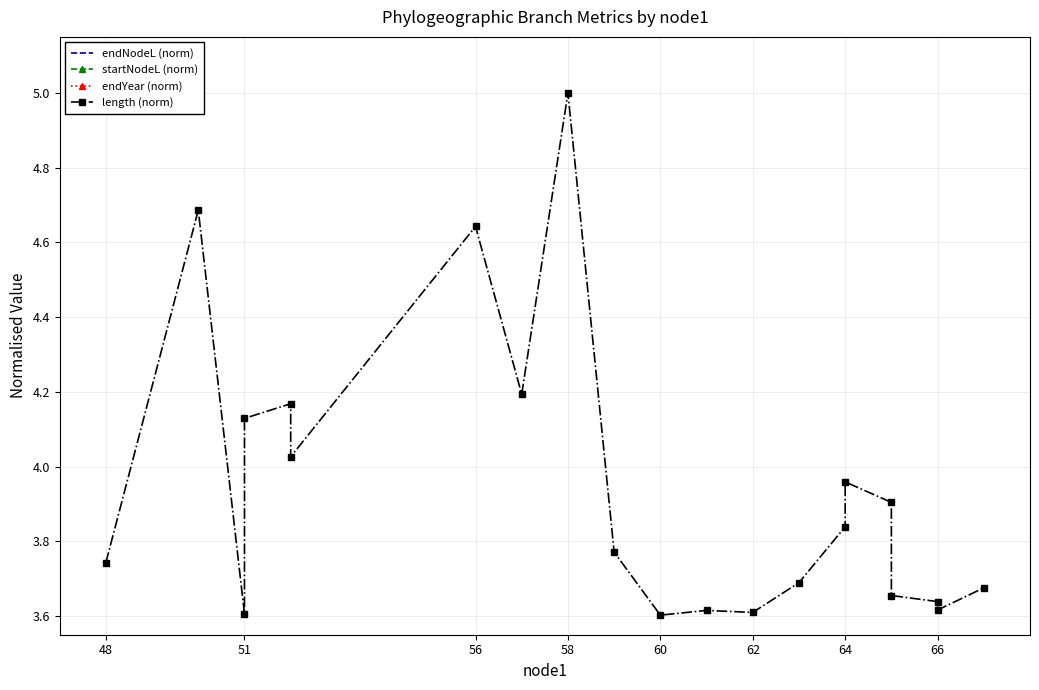

What is the value of the startNodeL (norm) point at the 13th from the left?

8.6